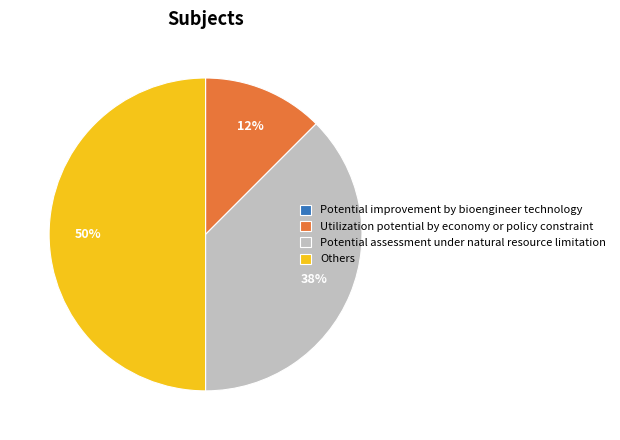

To the nearest percent, what is the average slice percentage?

25%